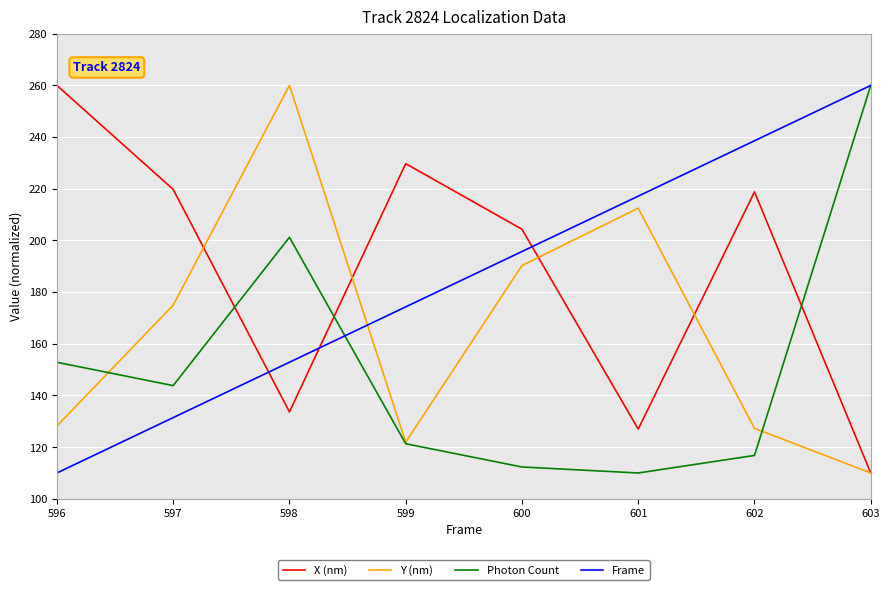

At which label does Photon Count reach its peak?

603